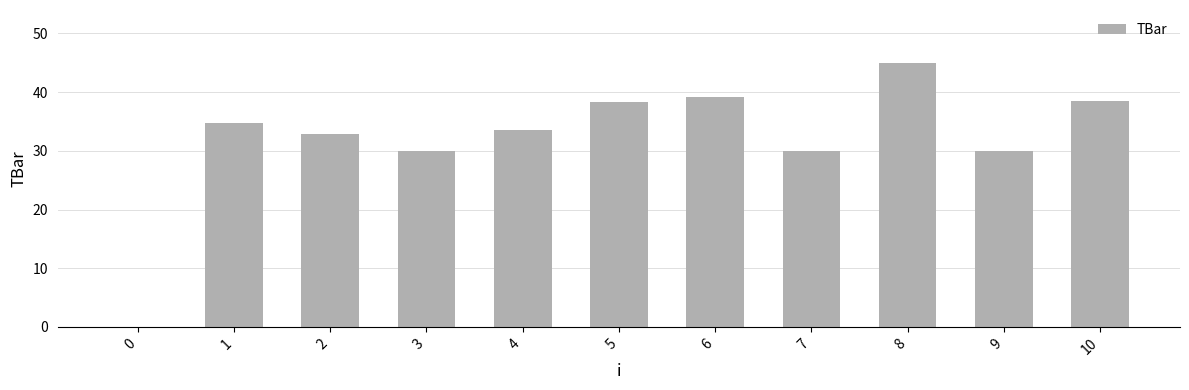

What is the change in value from 0 to 5?

+38.4